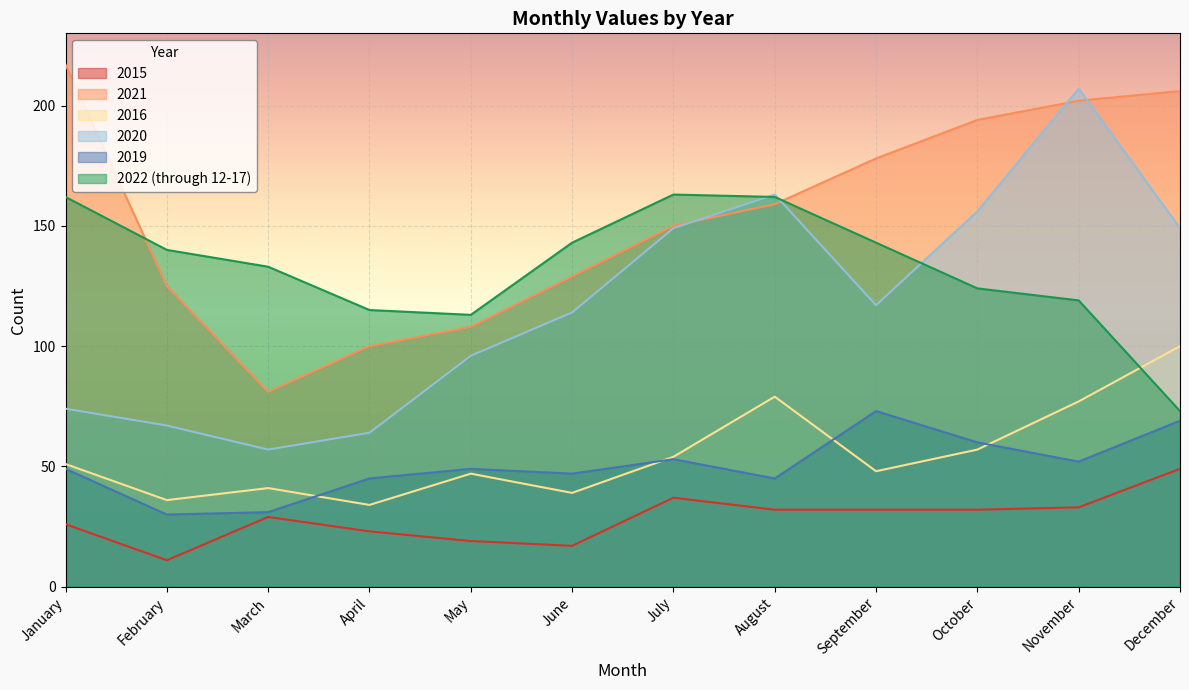

Rank the series by their maximum value, from highest to lowest.

2021, 2020, 2022 (through 12-17), 2016, 2019, 2015